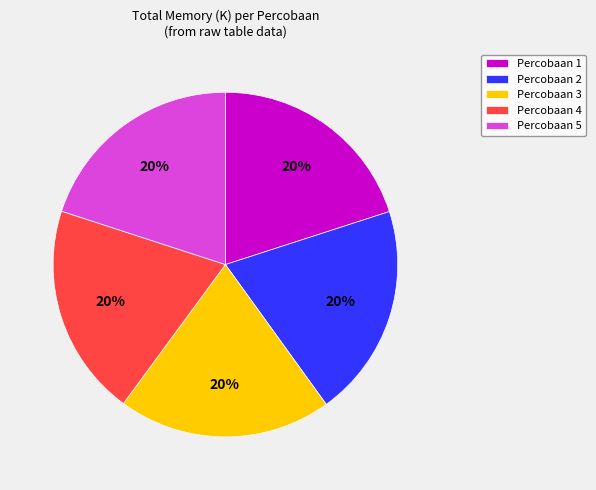

What percentage is the Percobaan 5 slice, to the nearest percent?

20%